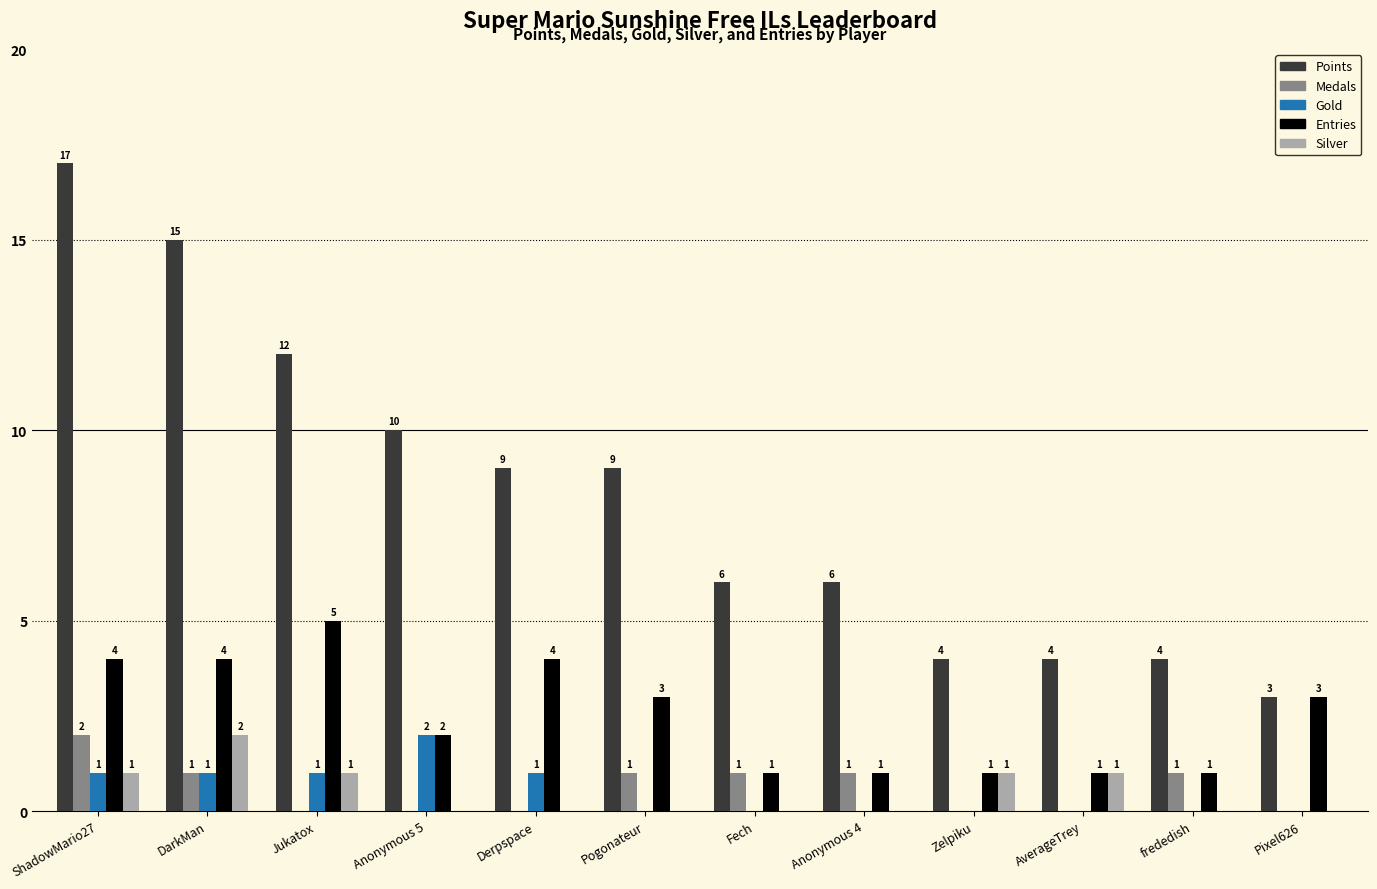

Reading left to right, list all the values displayed in this chart.

Points: ShadowMario27=17	DarkMan=15	Jukatox=12	Anonymous 5=10	Derpspace=9	Pogonateur=9	Fech=6	Anonymous 4=6	Zelpiku=4	AverageTrey=4	frededish=4	Pixel626=3
Medals: ShadowMario27=2	DarkMan=1	Jukatox=0	Anonymous 5=0	Derpspace=0	Pogonateur=1	Fech=1	Anonymous 4=1	Zelpiku=0	AverageTrey=0	frededish=1	Pixel626=0
Gold: ShadowMario27=1	DarkMan=1	Jukatox=1	Anonymous 5=2	Derpspace=1	Pogonateur=0	Fech=0	Anonymous 4=0	Zelpiku=0	AverageTrey=0	frededish=0	Pixel626=0
Entries: ShadowMario27=4	DarkMan=4	Jukatox=5	Anonymous 5=2	Derpspace=4	Pogonateur=3	Fech=1	Anonymous 4=1	Zelpiku=1	AverageTrey=1	frededish=1	Pixel626=3
Silver: ShadowMario27=1	DarkMan=2	Jukatox=1	Anonymous 5=0	Derpspace=0	Pogonateur=0	Fech=0	Anonymous 4=0	Zelpiku=1	AverageTrey=1	frededish=0	Pixel626=0